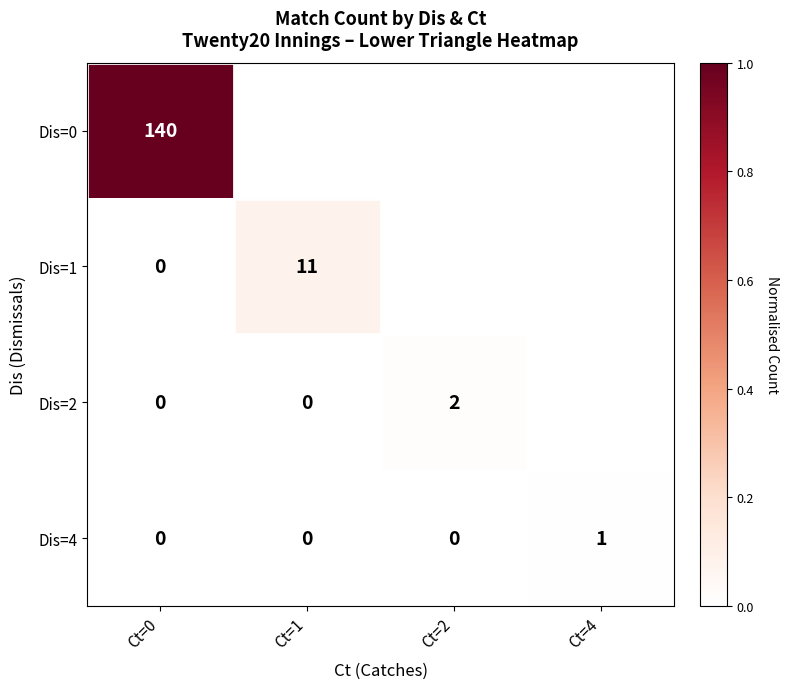

Is the value of Dis=4 at Ct=4 greater than the value of Dis=2 at Ct=1?

Yes